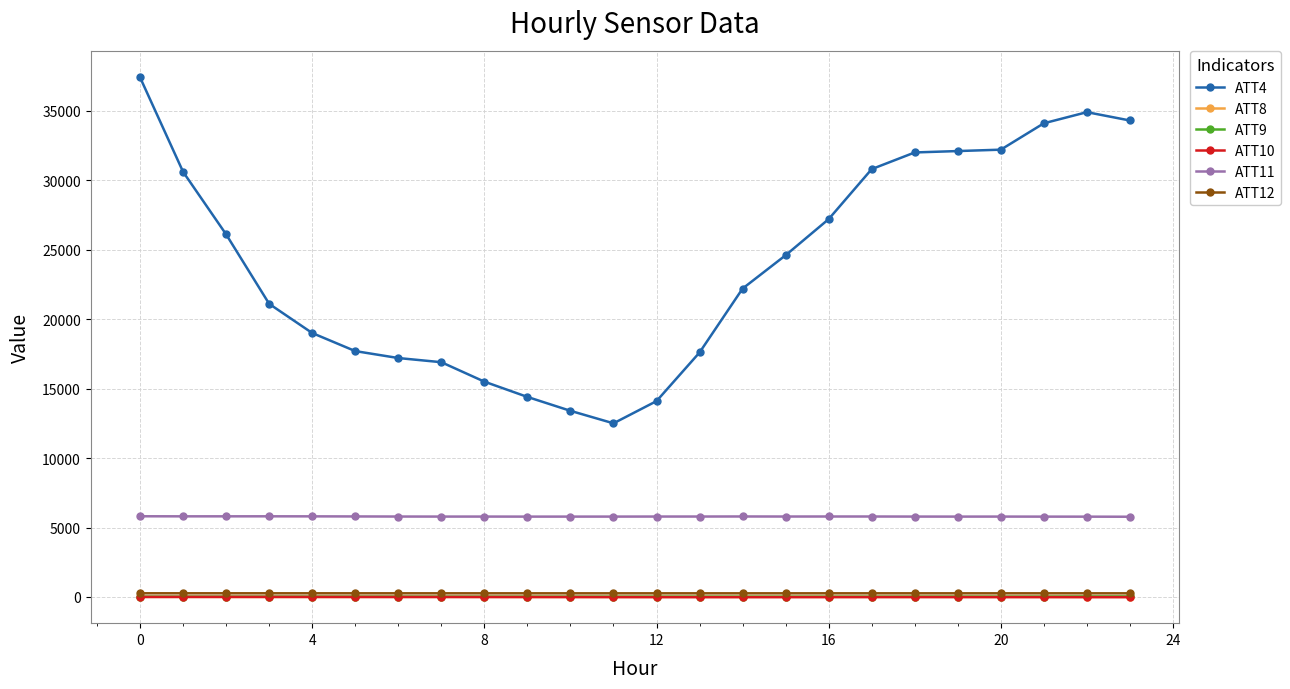

Which series has the widest spread of values?

ATT4